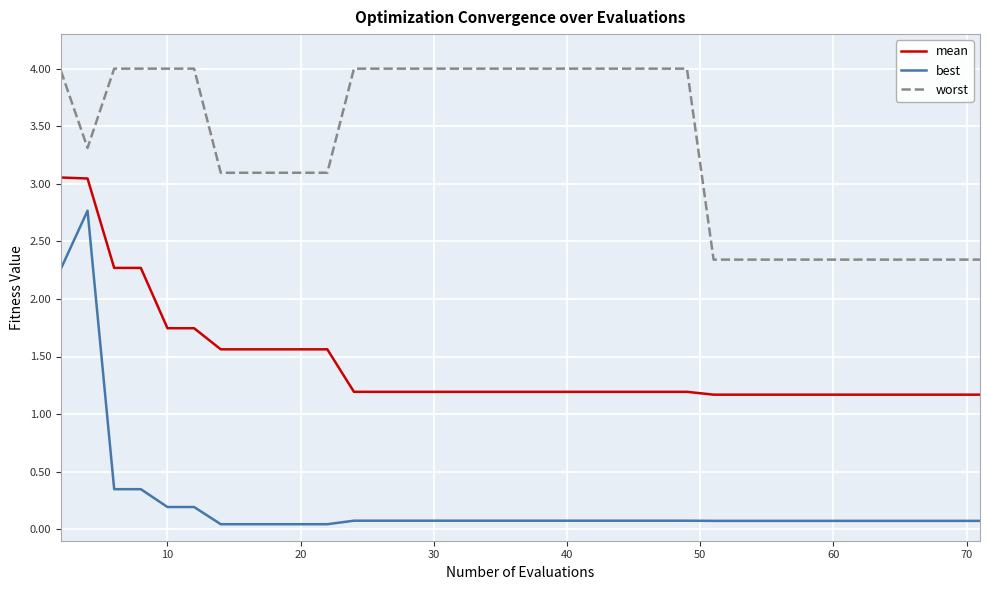

List the series in order of their peak value, highest first.

worst, mean, best